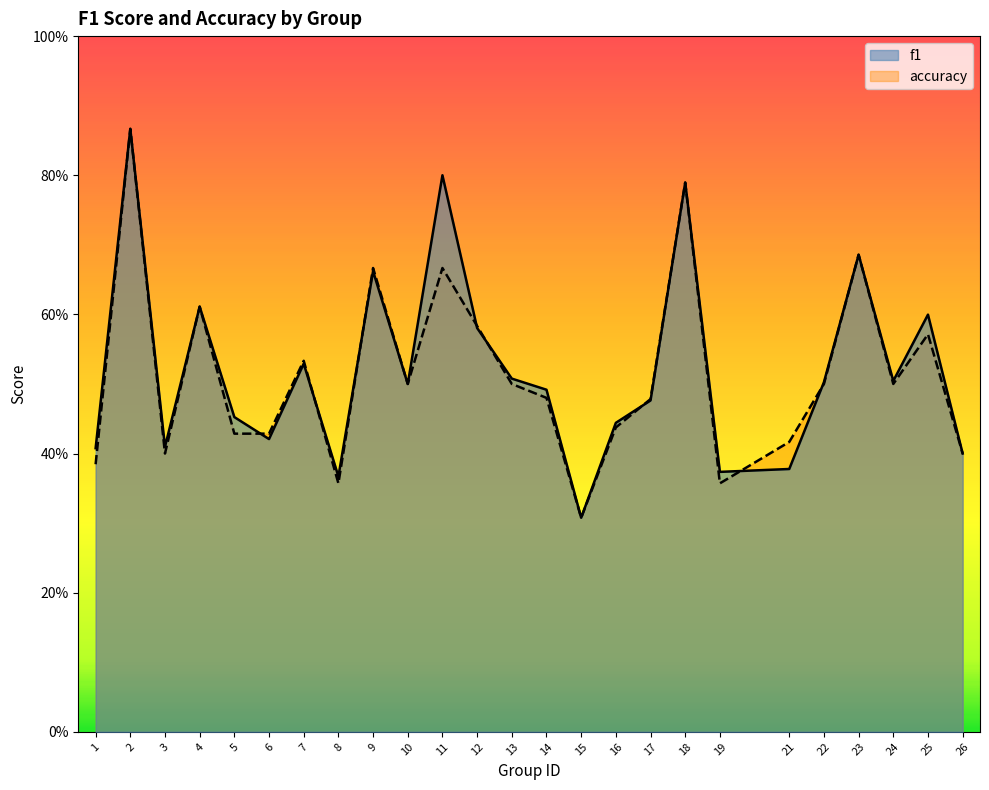

At which category does accuracy reach its first local peak?

2